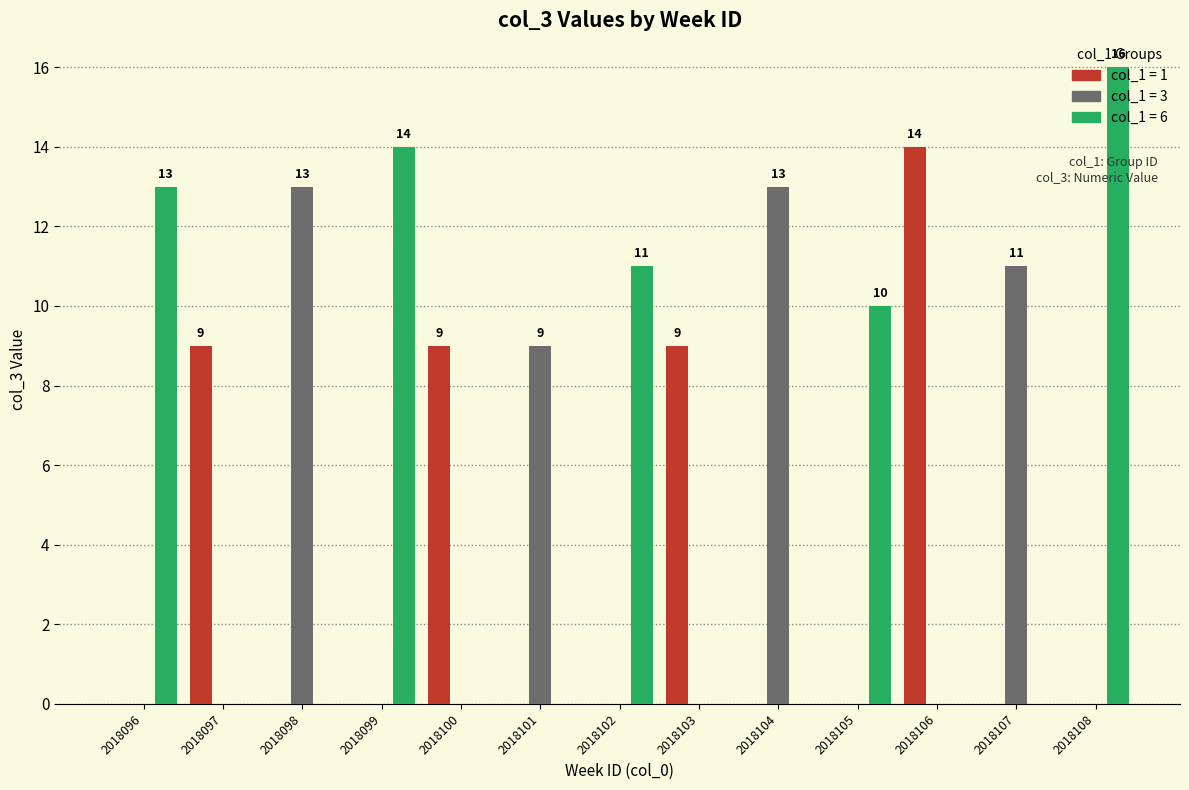

What is the spread (max minus min) of values at 2018096?

13